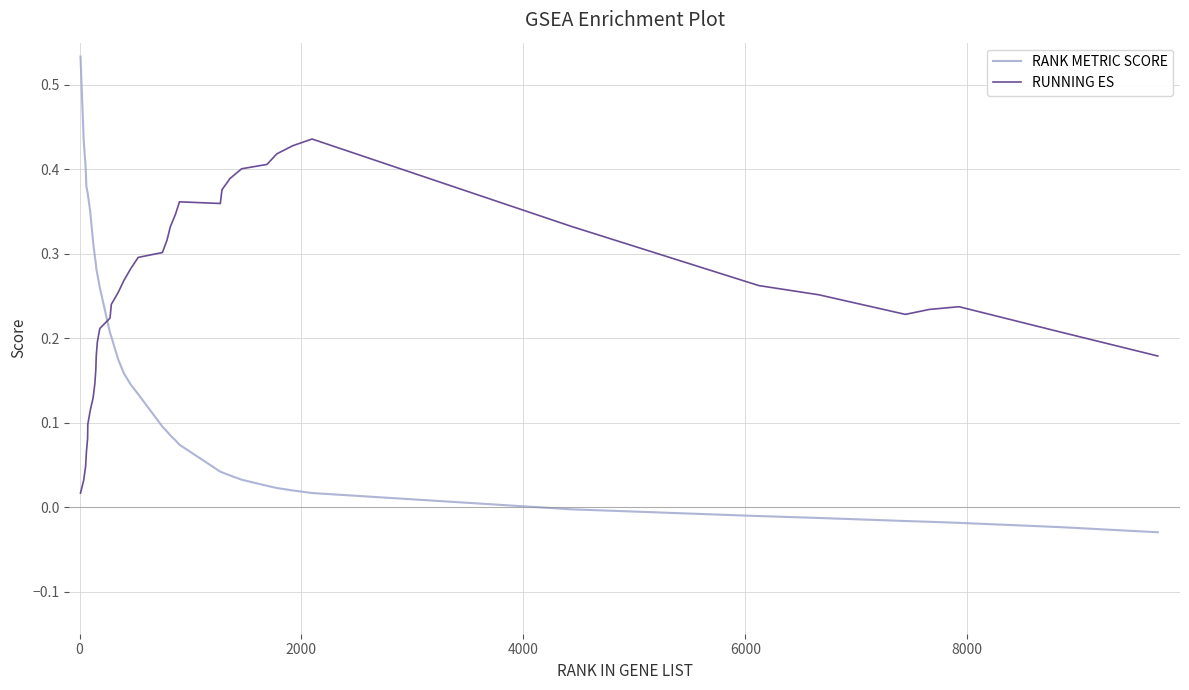

Which series has the largest total across all categories?

RUNNING ES